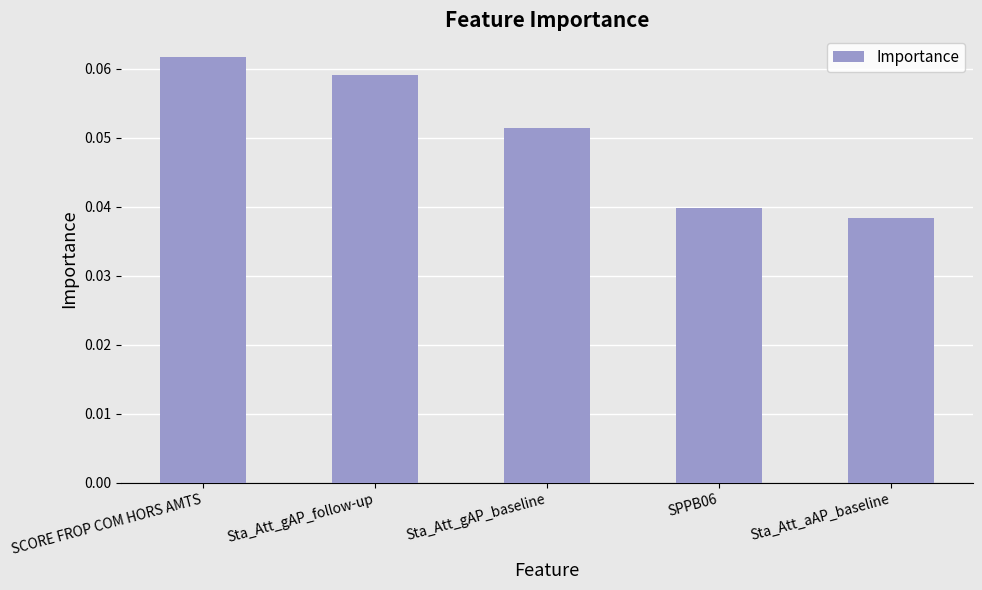

At which category does the chart reach its peak across all series?

SCORE FROP COM HORS AMTS